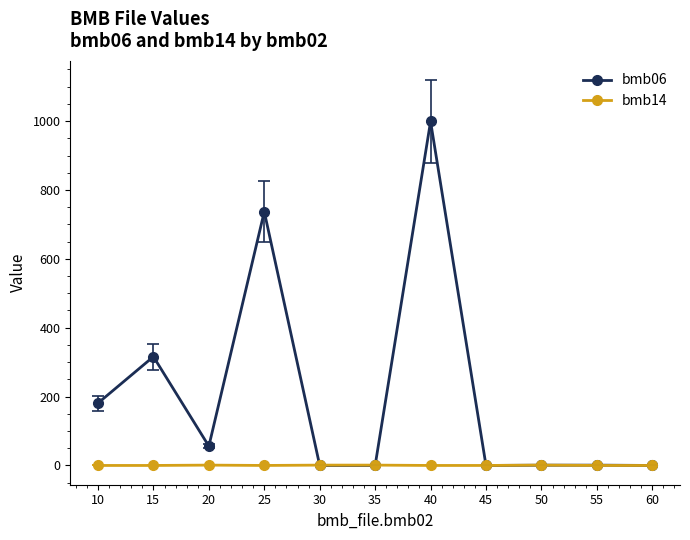

Which series has the widest spread of values?

bmb06